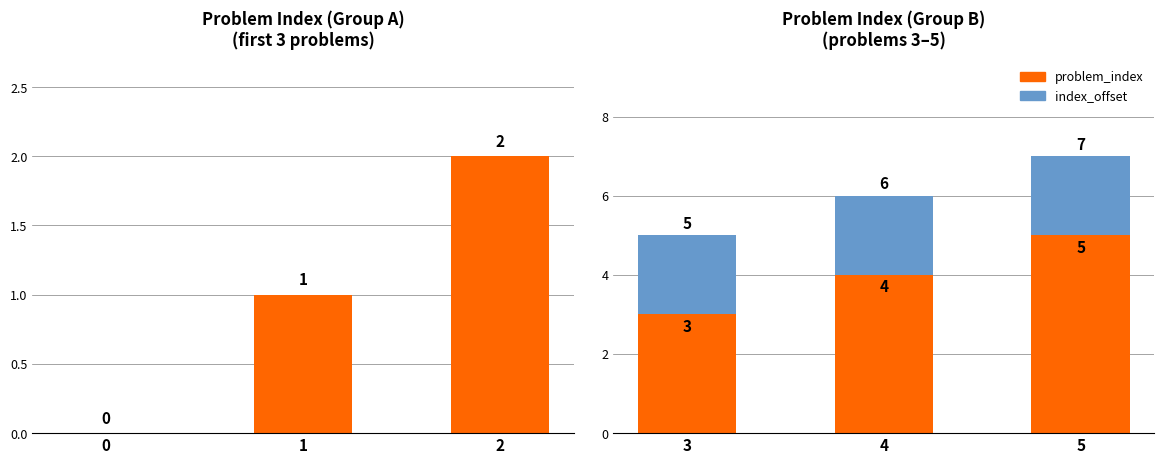

What is the value of the problem_index bar at the 1st from the left?

3